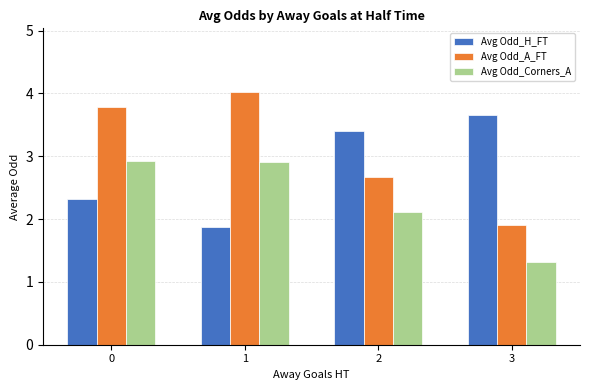

What is the value of the Avg Odd_Corners_A bar at the 1st from the left?

2.9